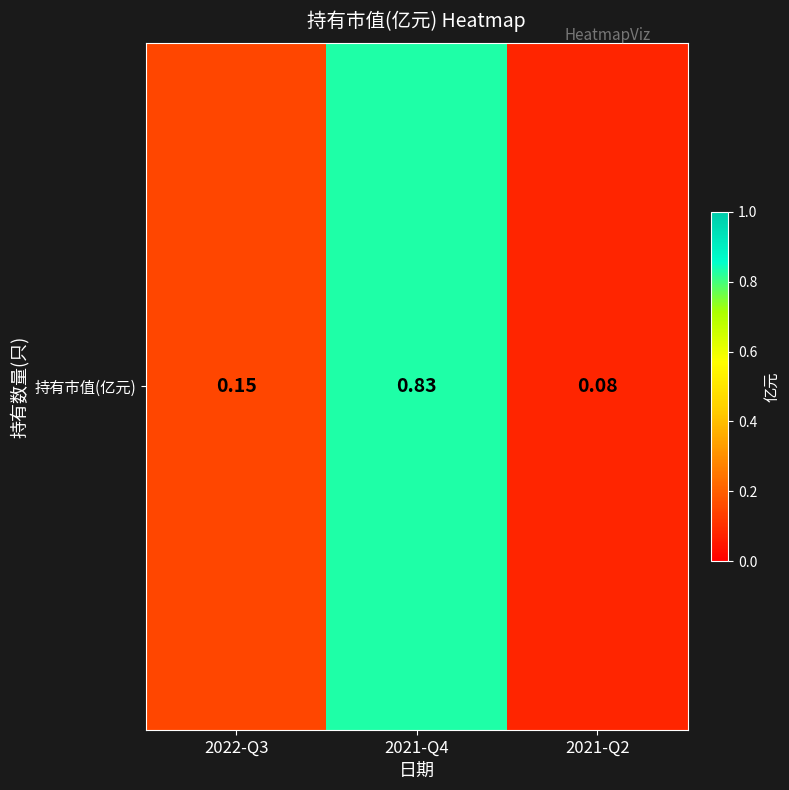

List the labels in order of value, smallest first.

2021-Q2, 2022-Q3, 2021-Q4